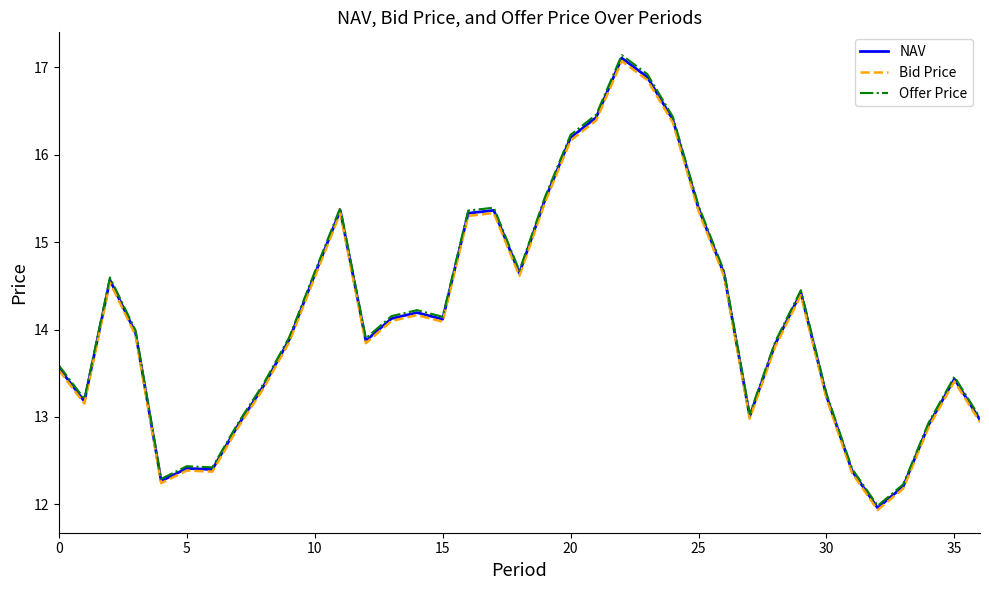

What is the maximum value shown in the chart?

17.1